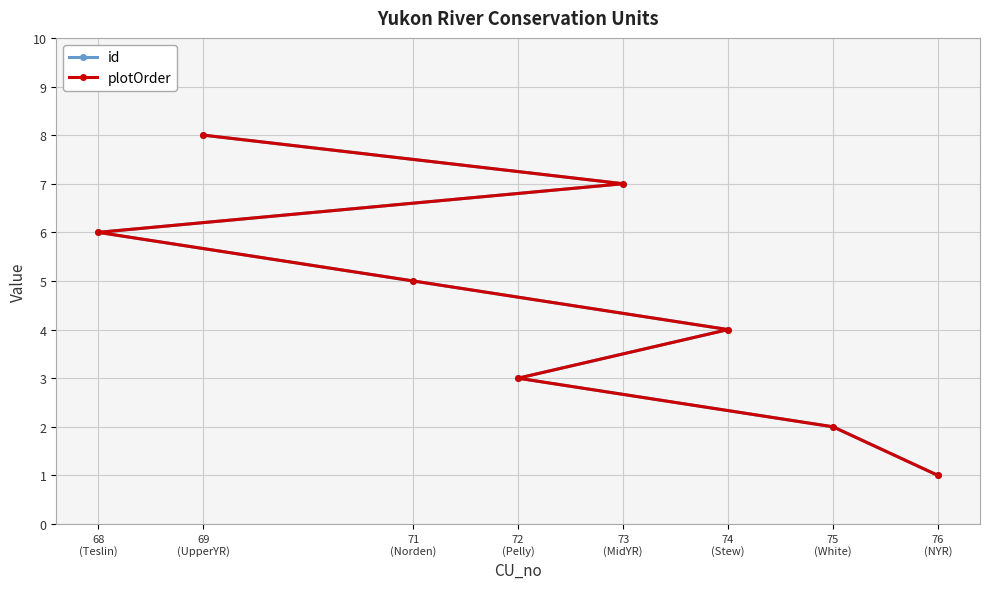

Reading right to left, extract all data points from this chart.

id: 69
(UpperYR)=8	73
(MidYR)=7	68
(Teslin)=6	71
(Norden)=5	74
(Stew)=4	72
(Pelly)=3	75
(White)=2	76
(NYR)=1
plotOrder: 69
(UpperYR)=8	73
(MidYR)=7	68
(Teslin)=6	71
(Norden)=5	74
(Stew)=4	72
(Pelly)=3	75
(White)=2	76
(NYR)=1